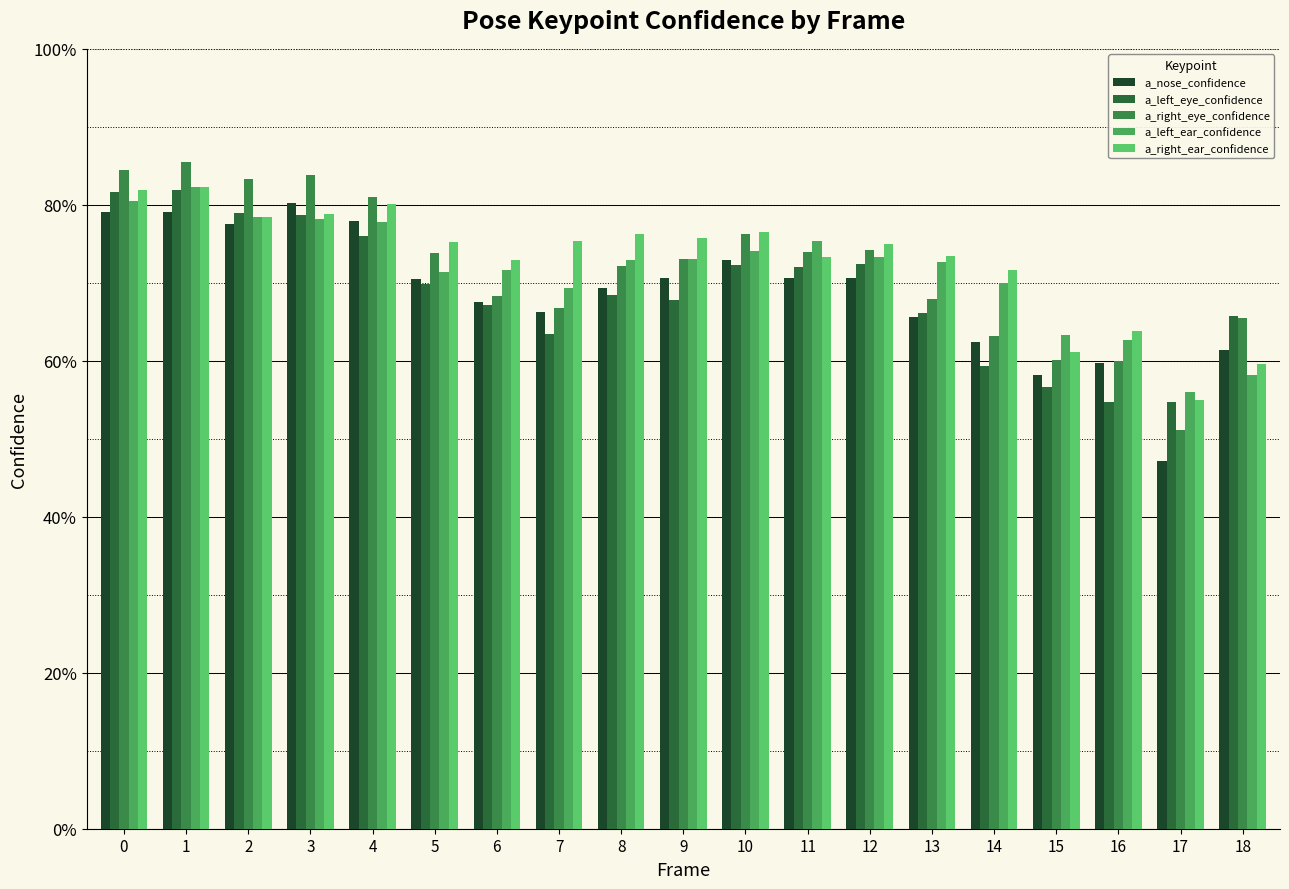

Does the chart contain stacked bars?

No